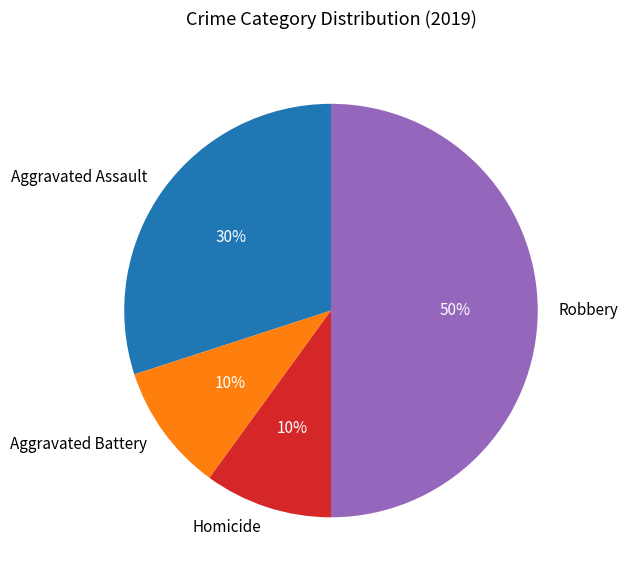

Which has a higher value, Homicide or Robbery?

Robbery